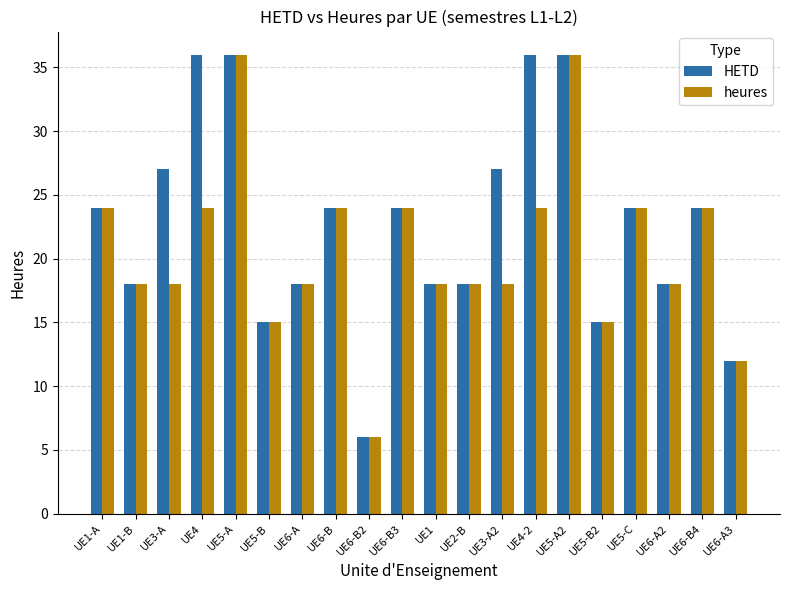

Reading left to right, transcribe all the data shown in this chart.

HETD: 24	18	27	36	36	15	18	24	6	24	18	18	27	36	36	15	24	18	24	12
heures: 24	18	18	24	36	15	18	24	6	24	18	18	18	24	36	15	24	18	24	12